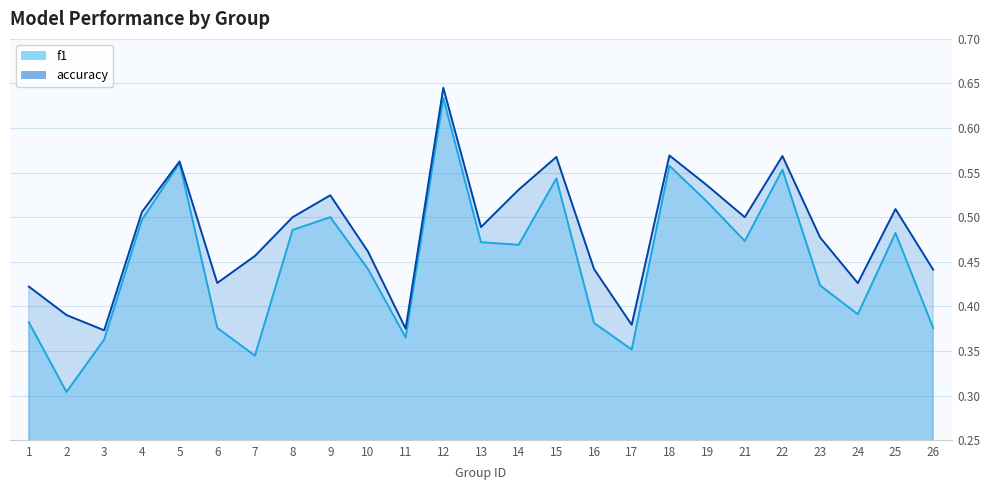

Count the number of categories in the chart.

25